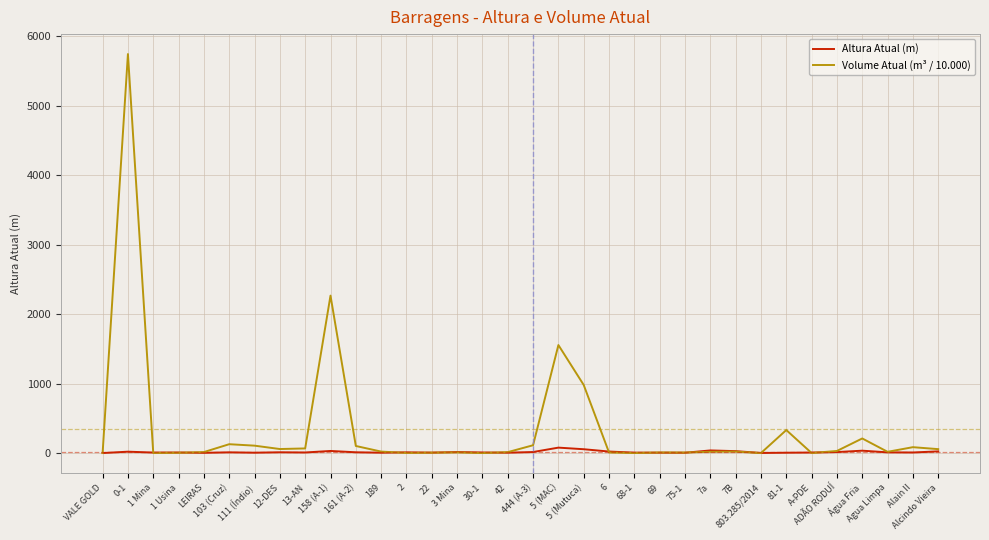

Rank the series by their average value, from highest to lowest.

Volume Atual (m³ / 10.000), Altura Atual (m)